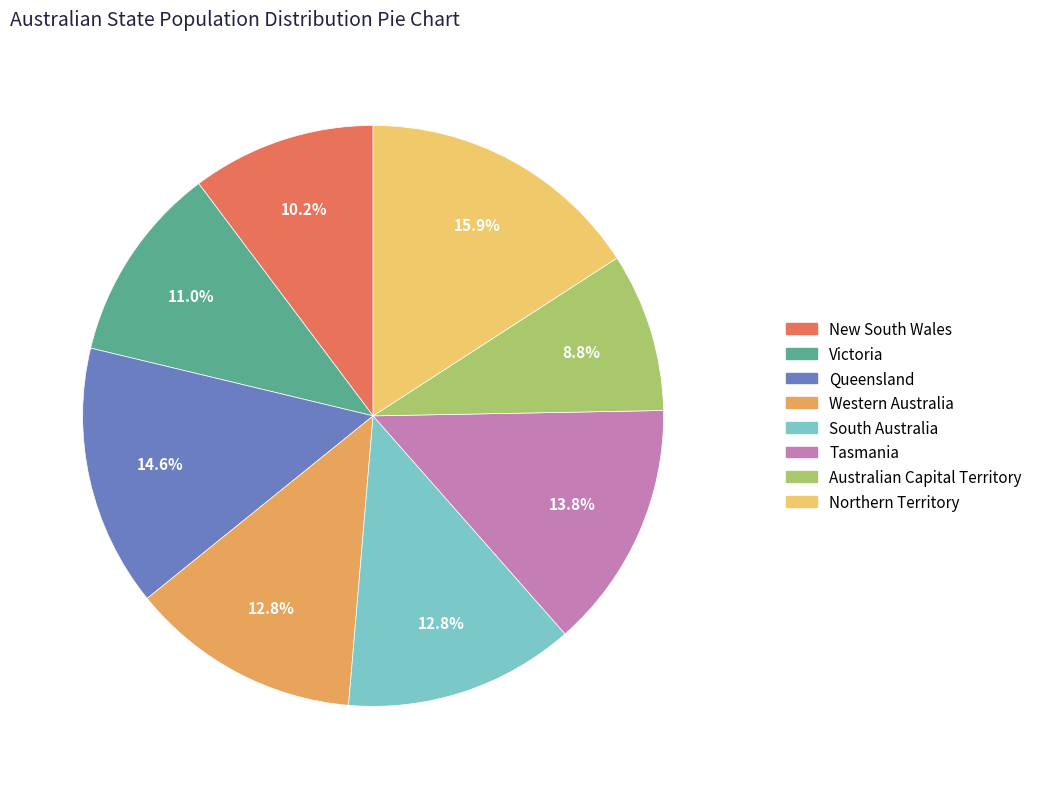

The South Australia slice represents 1% of the pie. True or false?

False